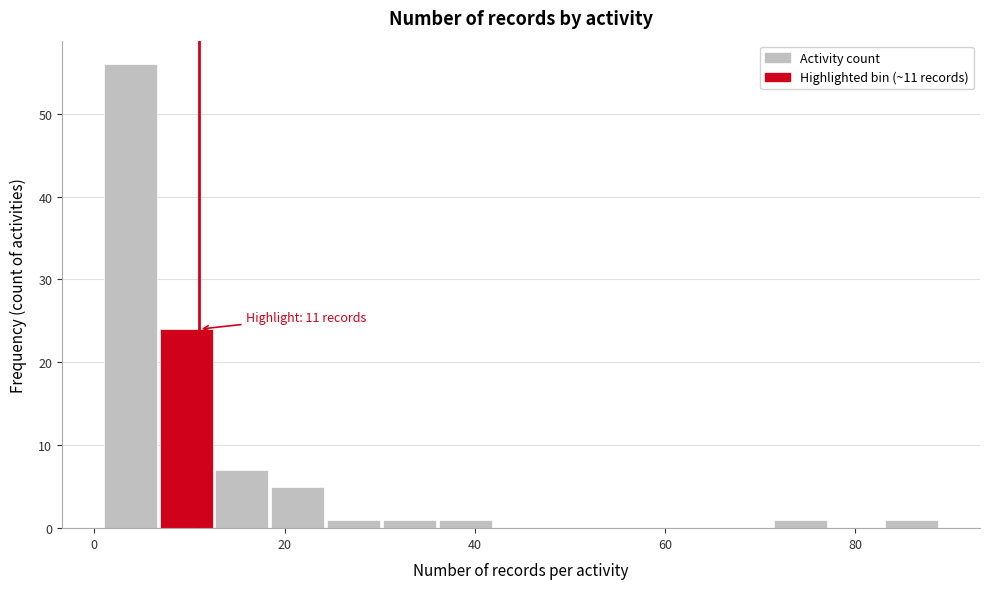

Around what value on the x-axis is the tallest bar? Give the approximate position of its centre, as read against the axis.

4